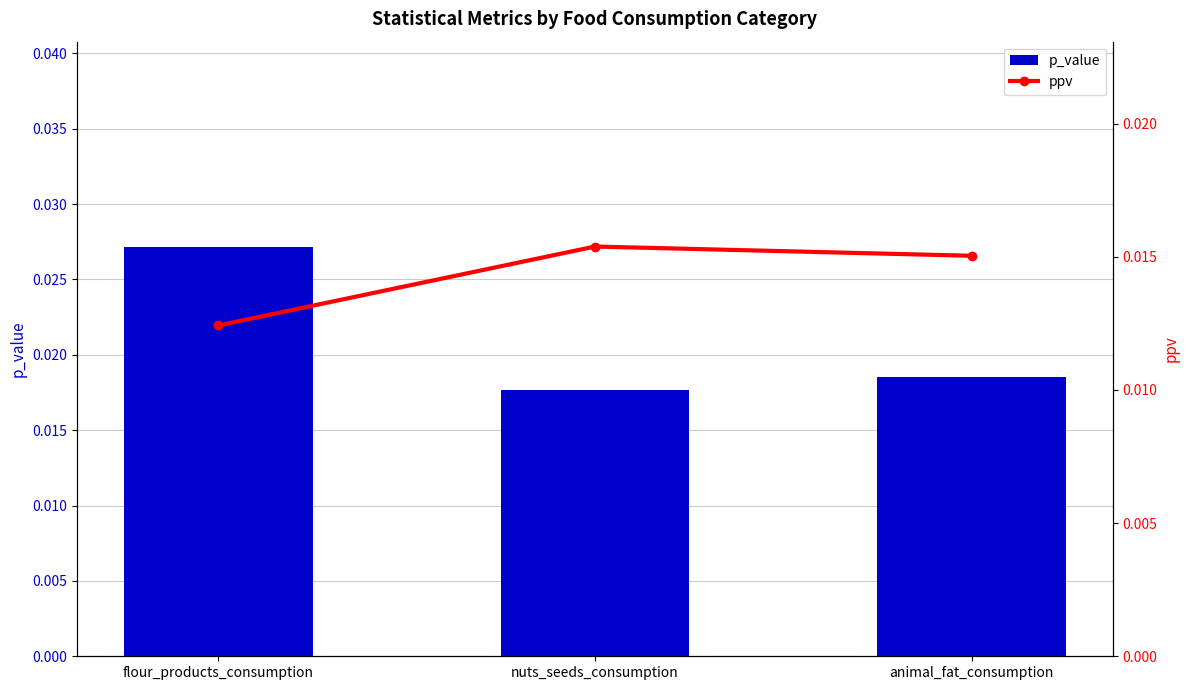

What is the label of the 2nd bar from the left?

nuts_seeds_consumption